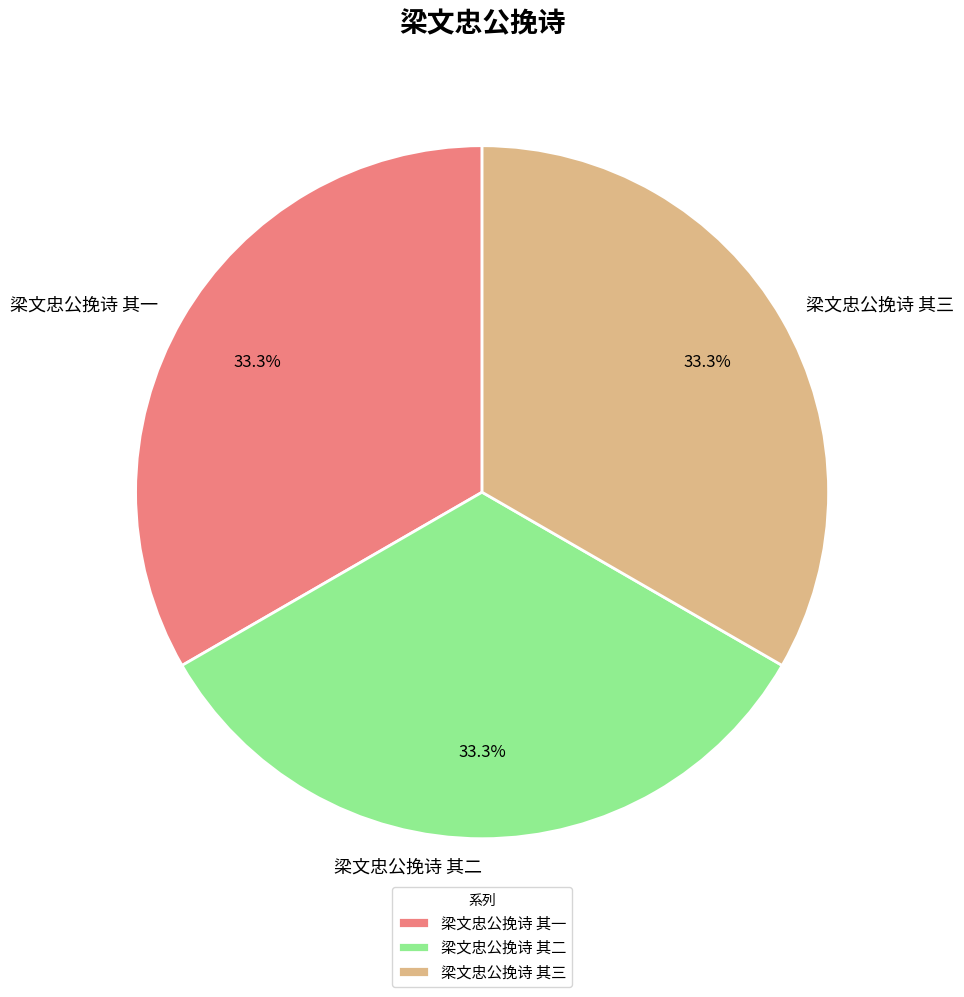

Is the sum of 梁文忠公挽诗 其三 and 梁文忠公挽诗 其二 greater than half?

Yes